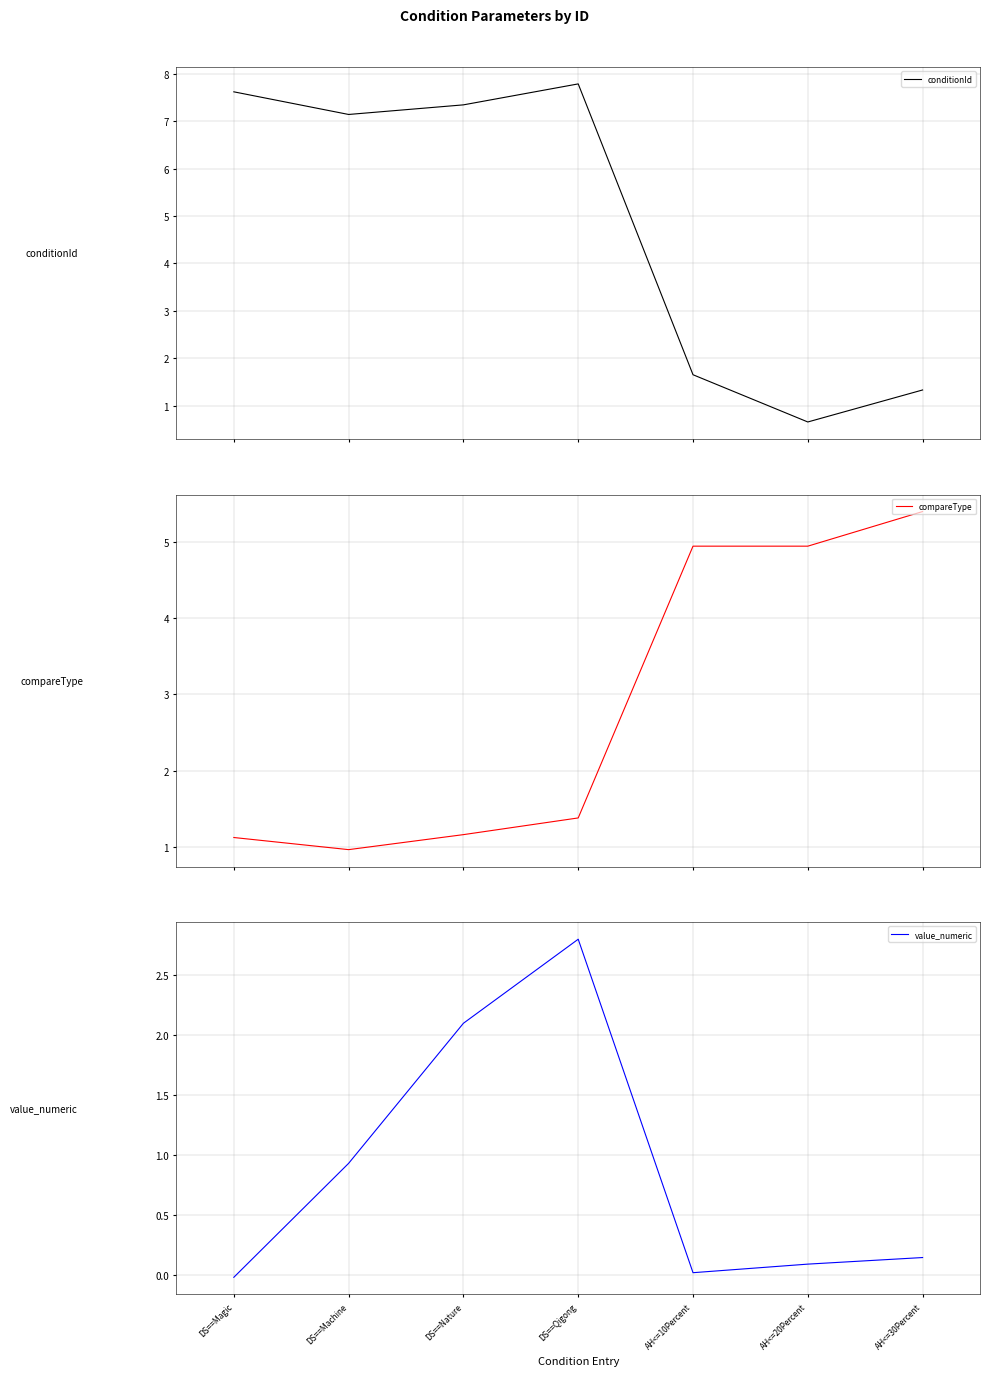

Which series ends up on top after the final intersection of compareType and value_numeric?

compareType